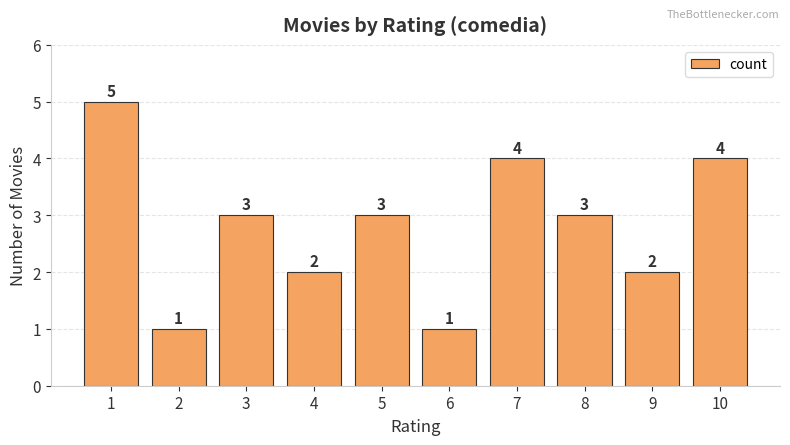

What is the sum of the values at 4 and 6?

3